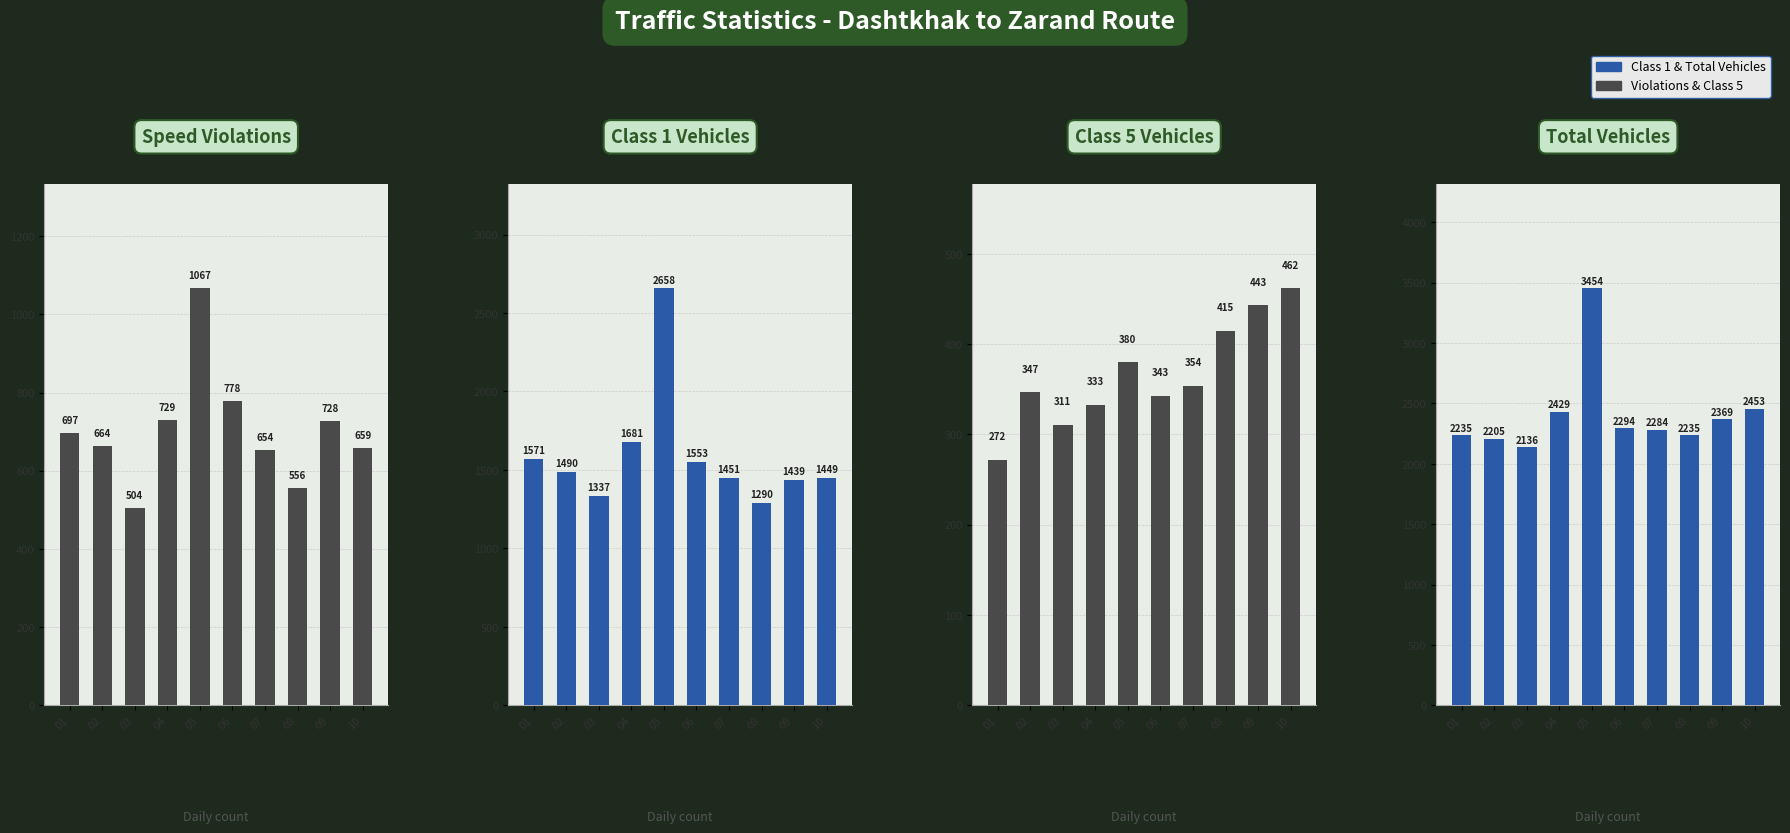

What is the minimum value for Class 1 Vehicles?

1290